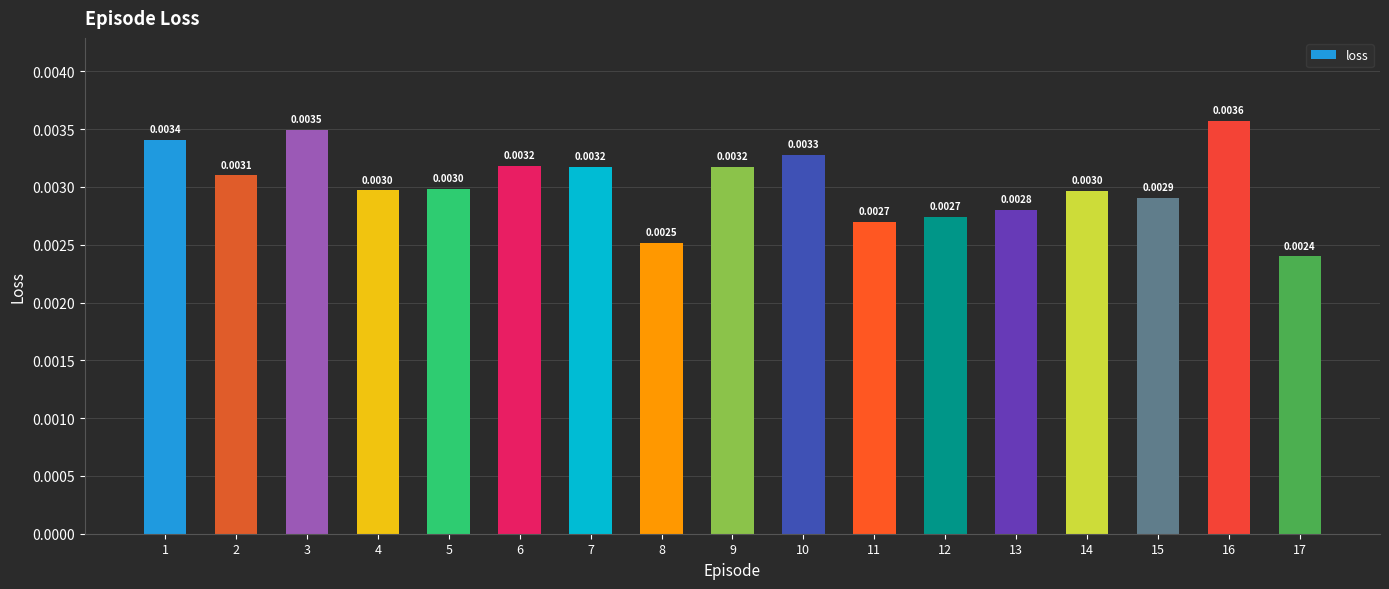

The value at 14 is 0.0. True or false?

True